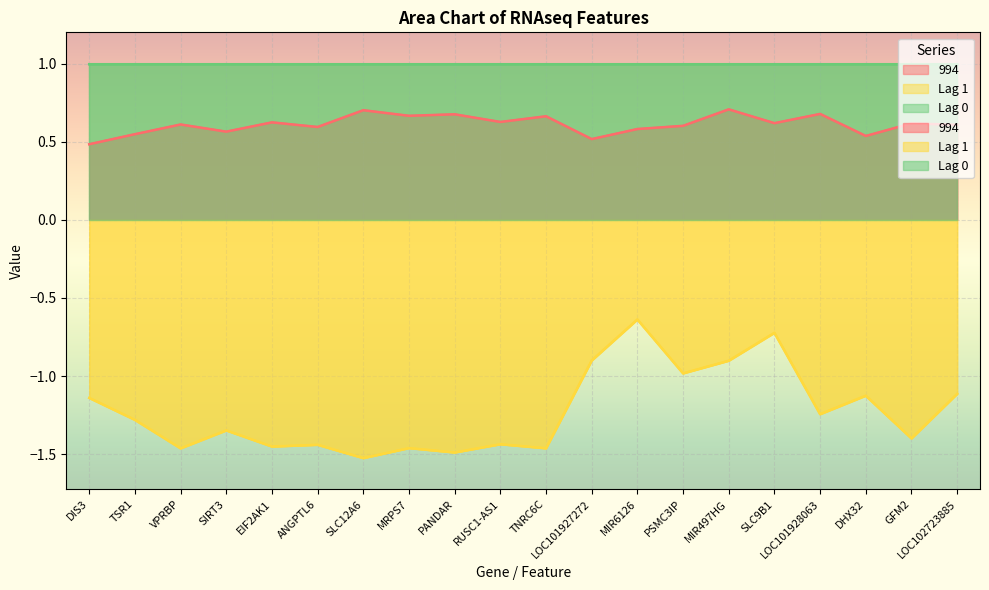

List the series in order of their peak value, highest first.

994, Lag 1